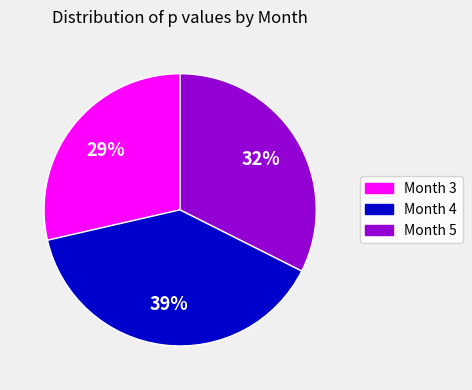

What percentage is the Month 5 slice, to the nearest percent?

32%